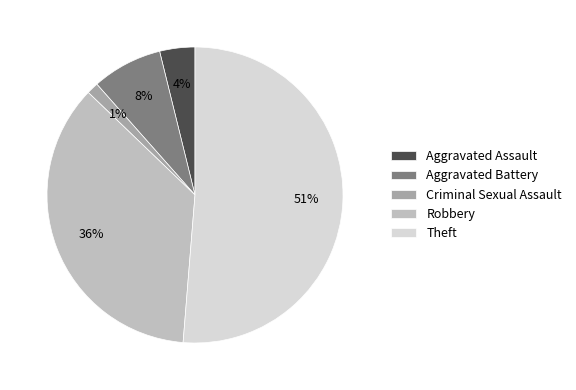

To the nearest percent, what is the combined percentage of Aggravated Battery and Aggravated Assault?

12%